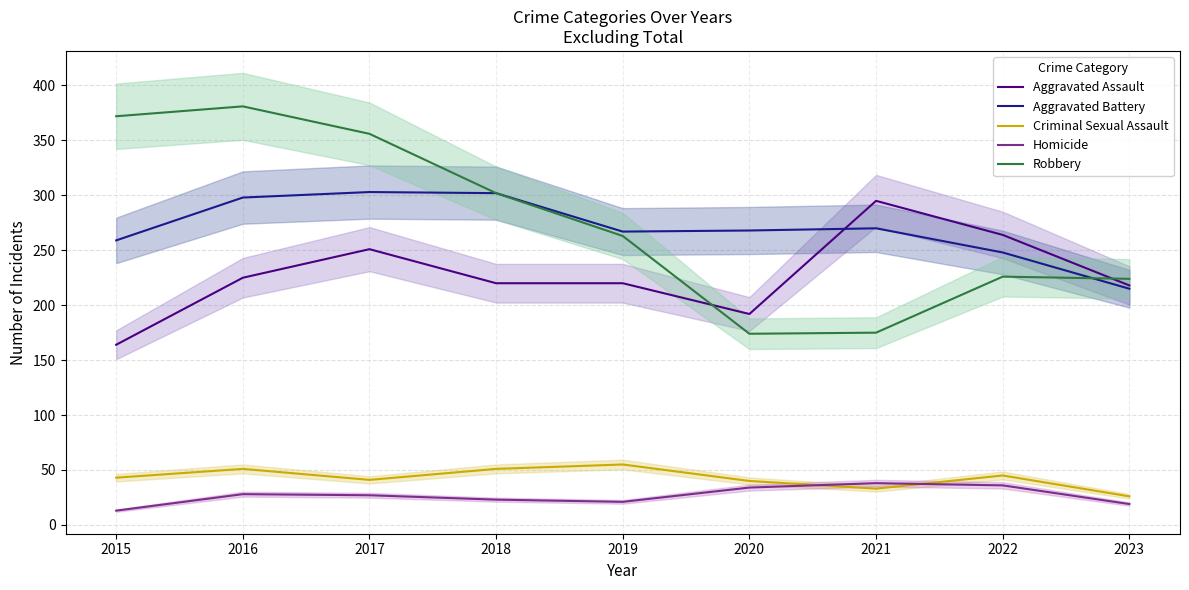

Which series changed the most between 2018 and 2022?

Robbery